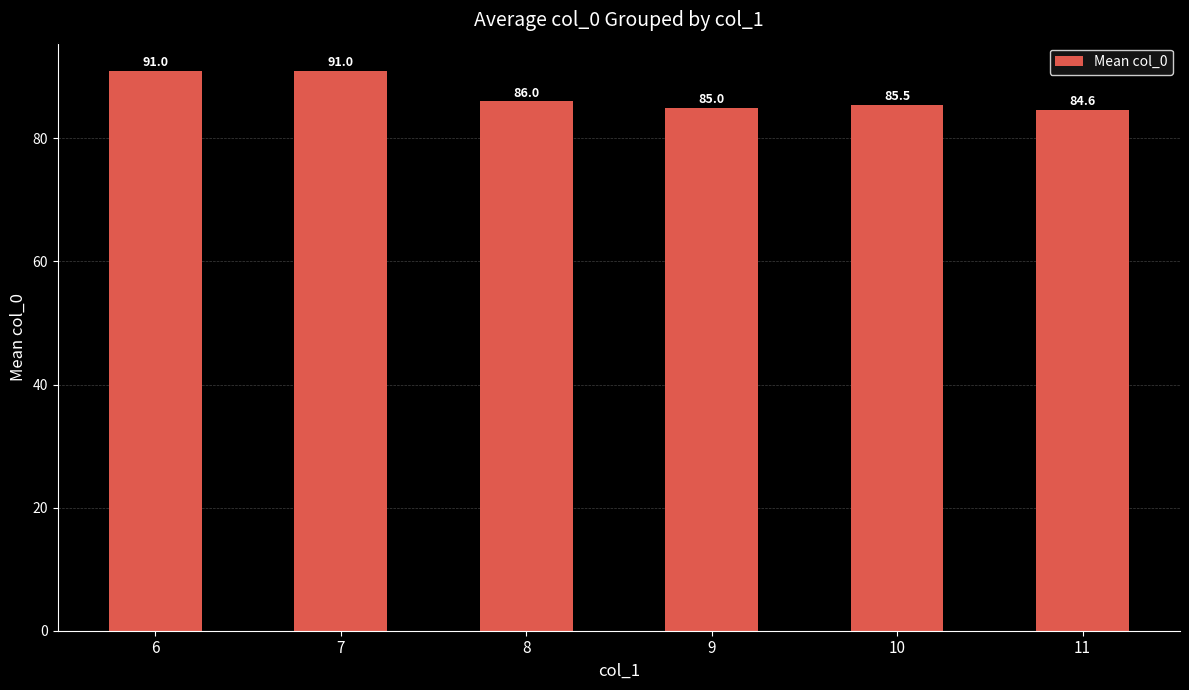

Where does the data first go above 86?

6